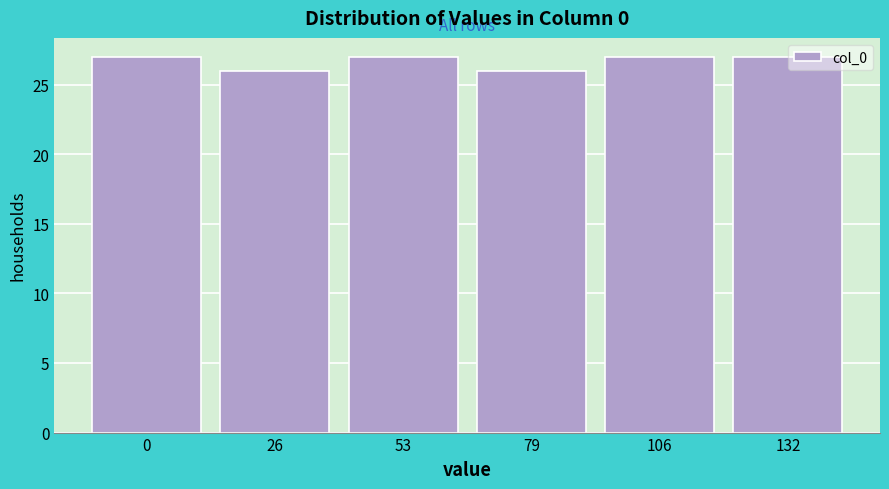

Reading left to right, transcribe all the data shown in this chart.

0=27	26=26	53=27	79=26	106=27	132=27